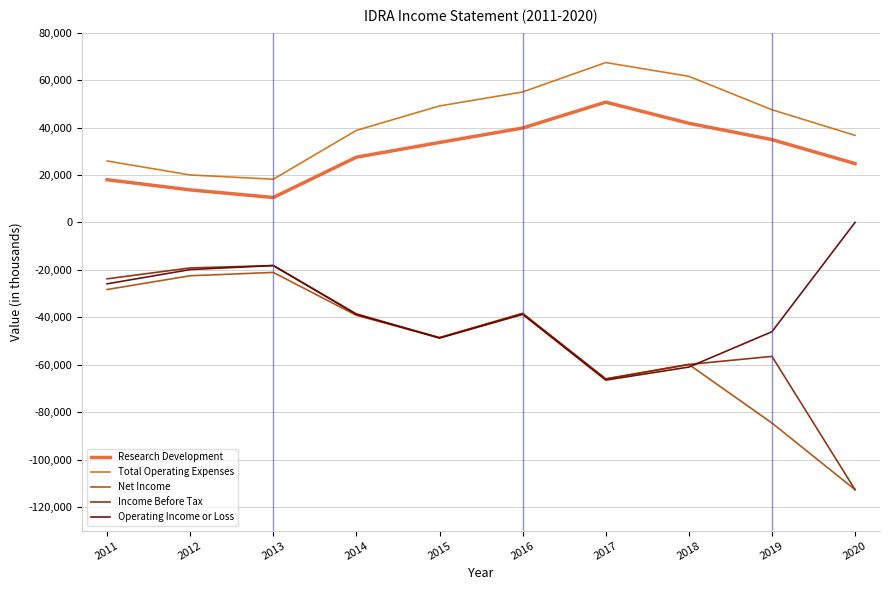

What is the smallest value displayed?

-112700